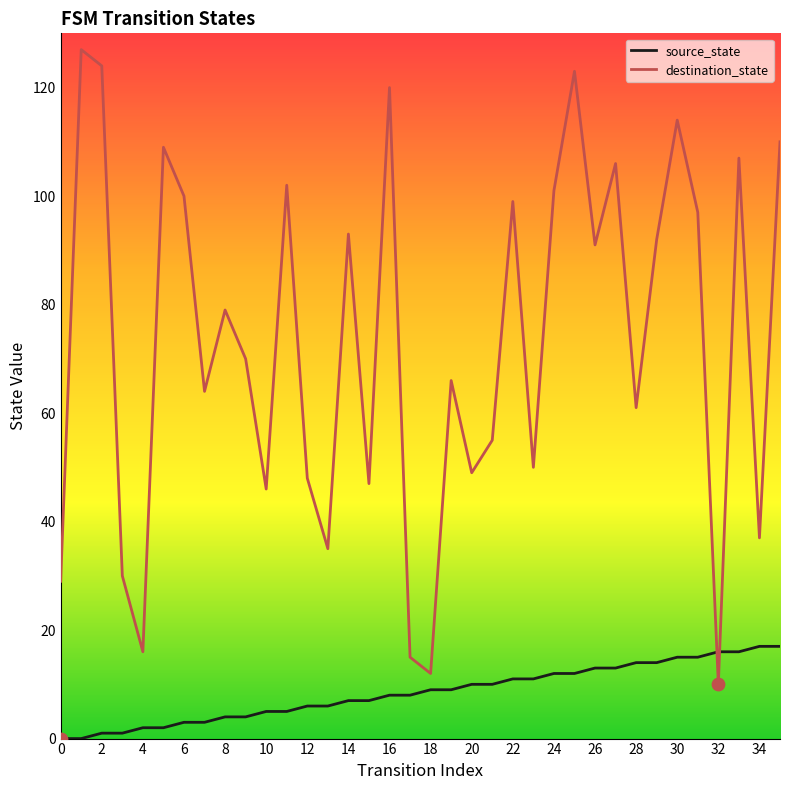

What are all the series names shown in the legend?

source_state, destination_state